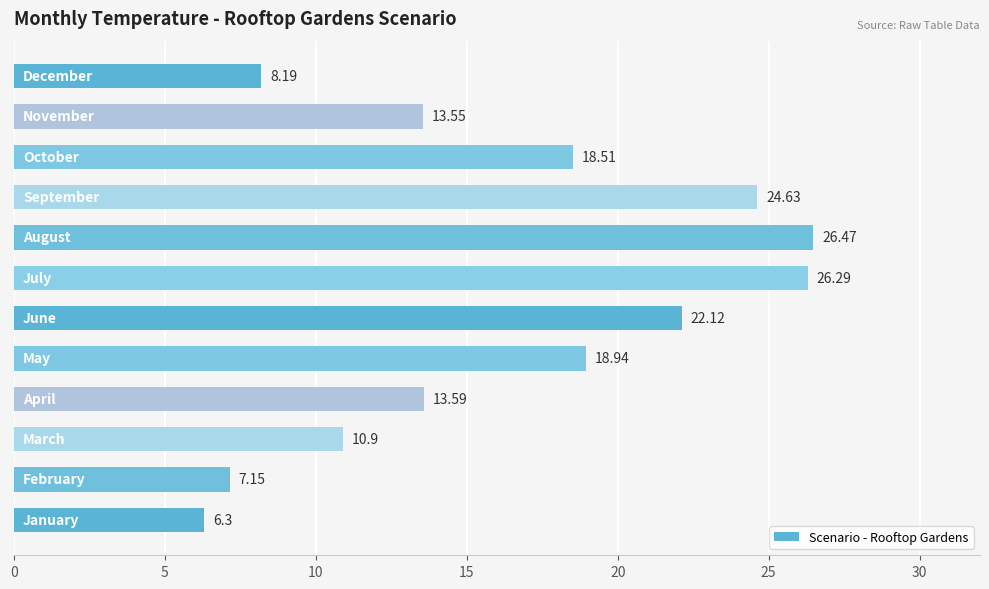

What is the average value?

16.4